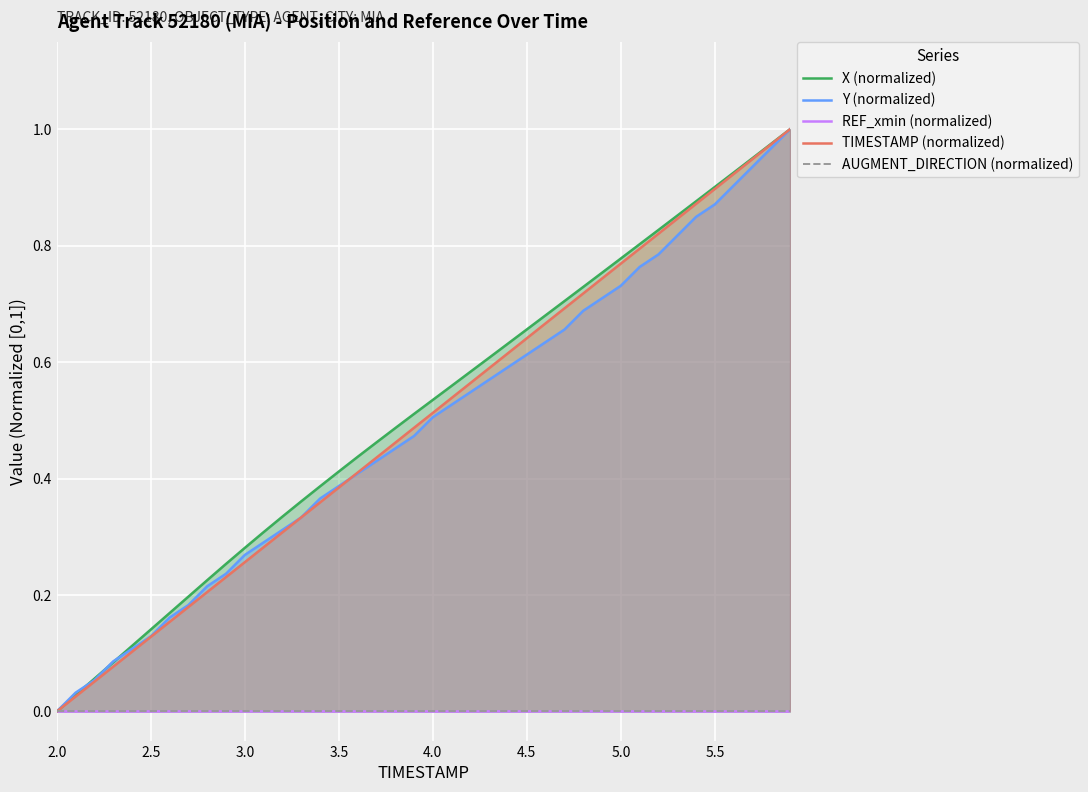

True or false: Y (normalized) has a value of 0.0 at 2.0.

True